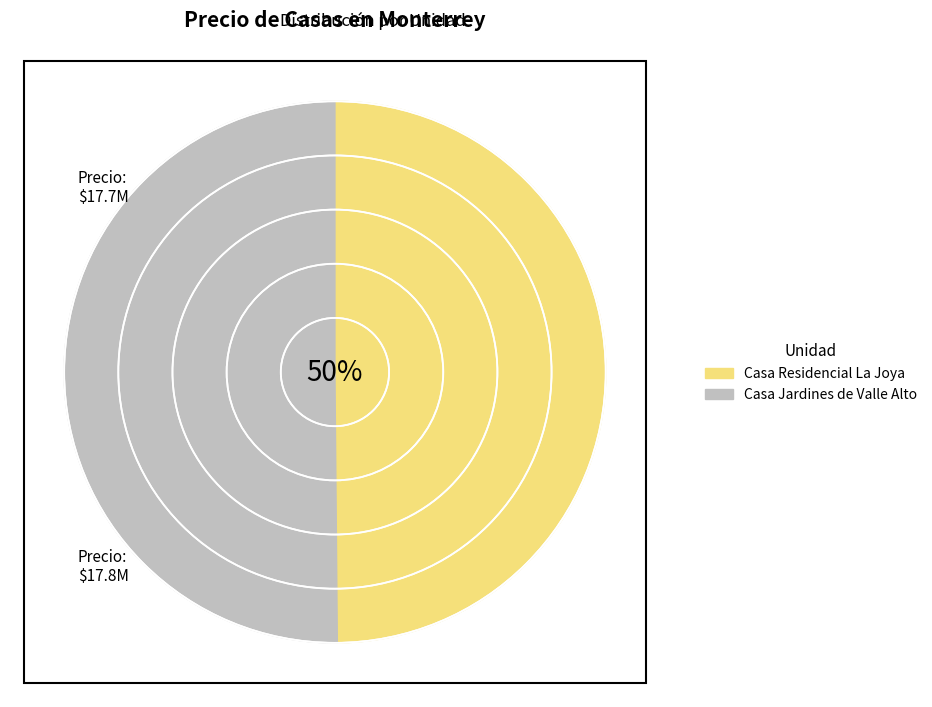

What is the ratio of the value at Casa Jardines de Valle Alto to the value at Casa Residencial La Joya?

1.0